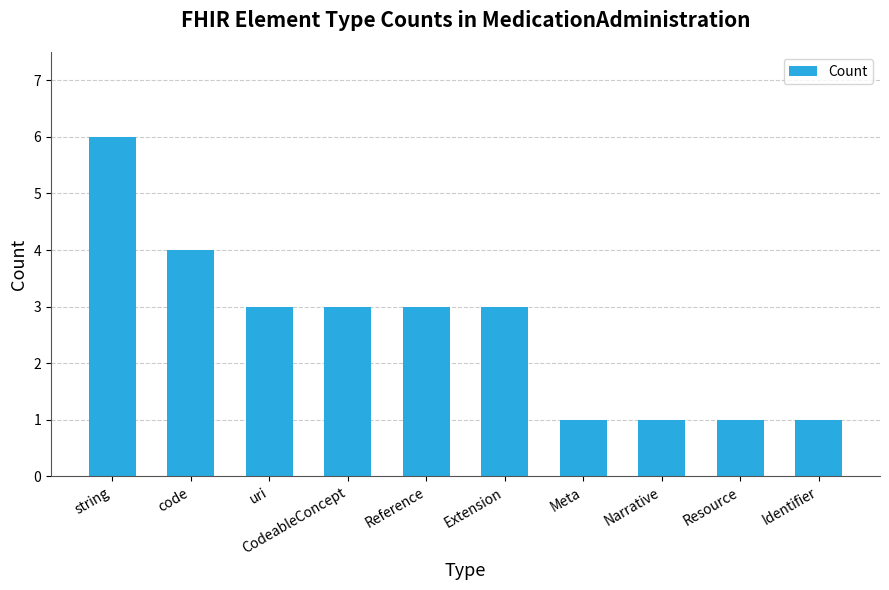

How many data points are less than 3?

4